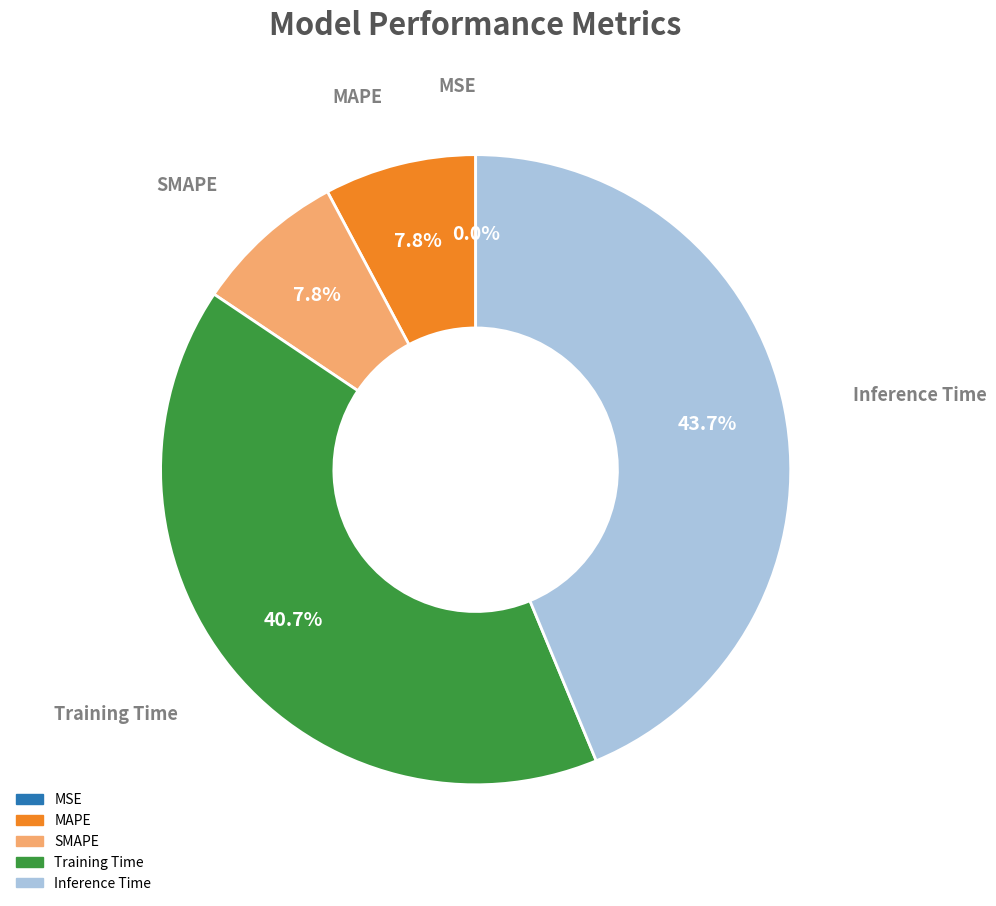

Is MAPE the majority of the pie?

No